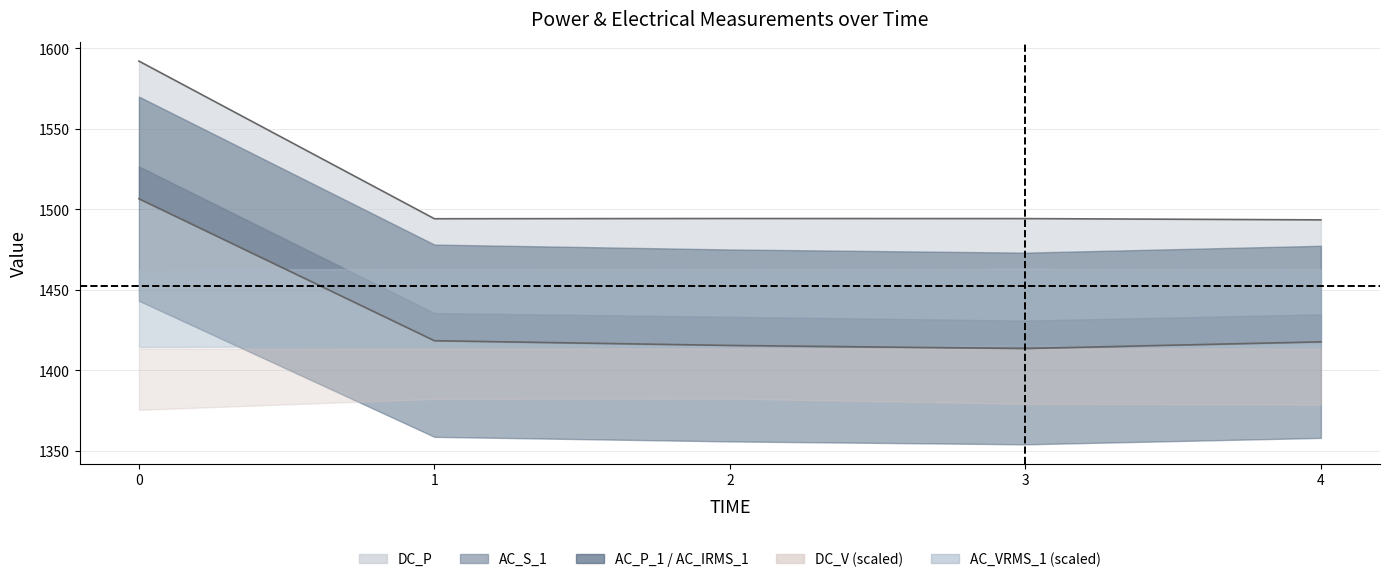

Does the chart have visible grid lines?

Yes